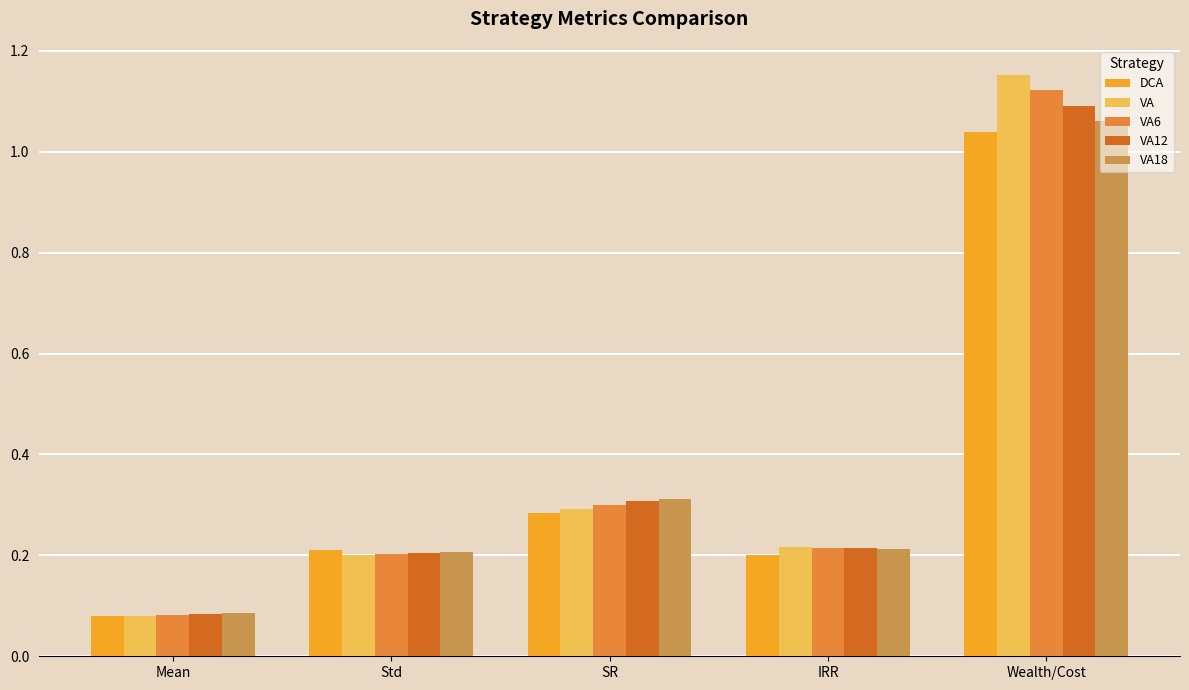

At which label does DCA reach its minimum?

Mean